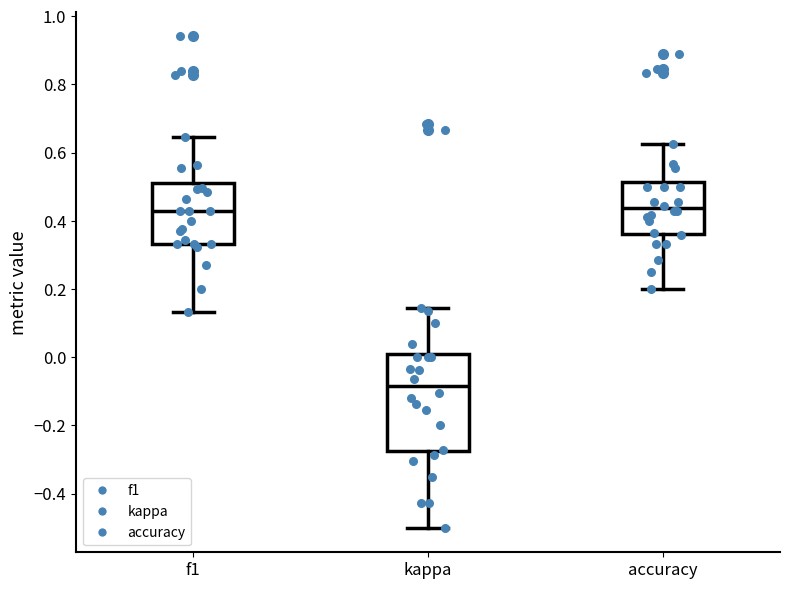

Where is the upper edge of the box for kappa on the y-axis? The values are not printed on the chart, so give them approximately, as read against the axis.

0.00